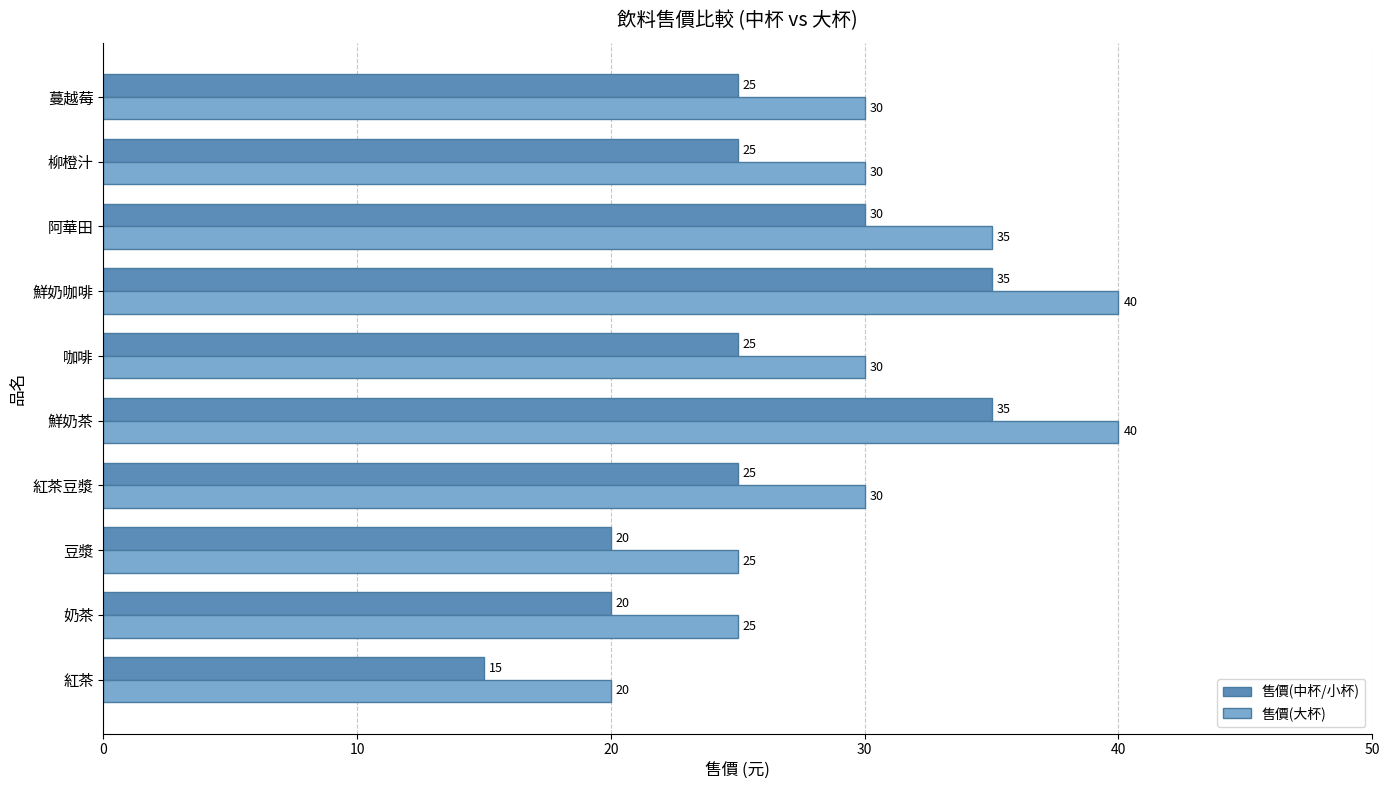

Rank the series by their average value, from lowest to highest.

售價(中杯/小杯), 售價(大杯)